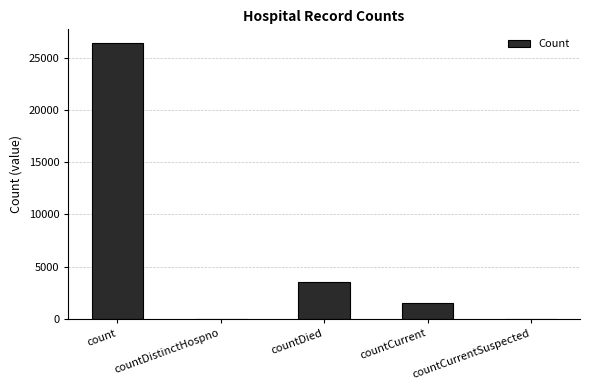

What is the change in value from count to countCurrent?

-24873